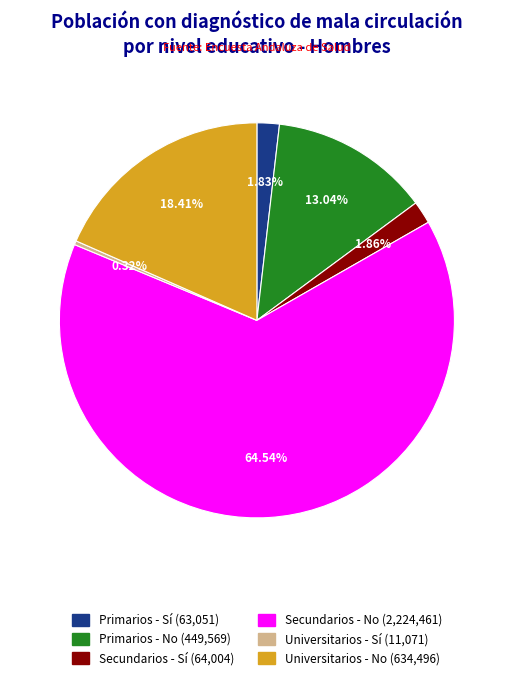

Approximately how many times larger is the value at Primarios - Sí compared to Universitarios - Sí?

5.7